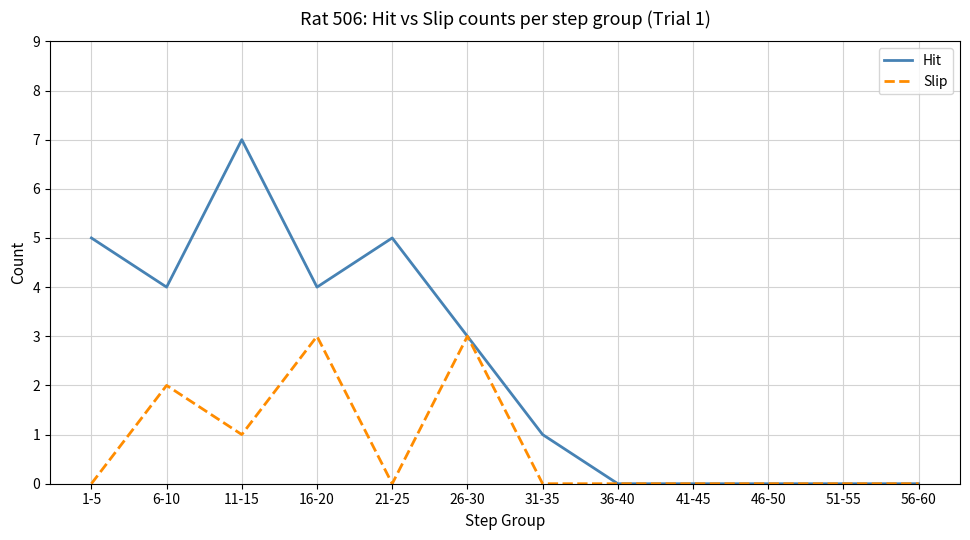

In Slip, how many points are higher than both neighbors (excluding endpoints)?

3